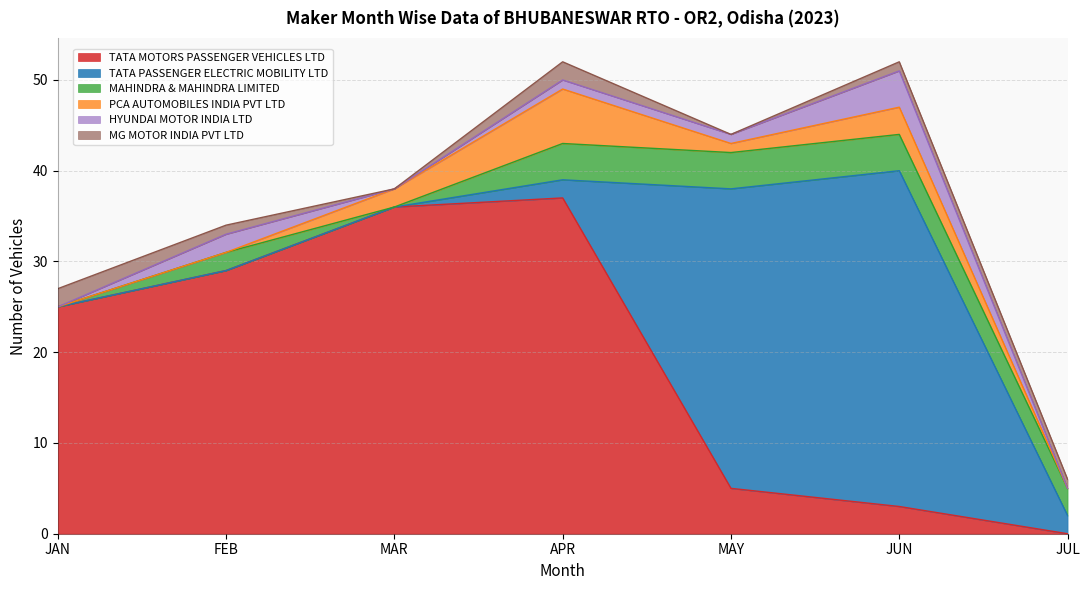

List the series in order of their peak value, lowest first.

MG MOTOR INDIA PVT LTD, MAHINDRA & MAHINDRA LIMITED, HYUNDAI MOTOR INDIA LTD, PCA AUTOMOBILES INDIA PVT LTD, TATA MOTORS PASSENGER VEHICLES LTD, TATA PASSENGER ELECTRIC MOBILITY LTD